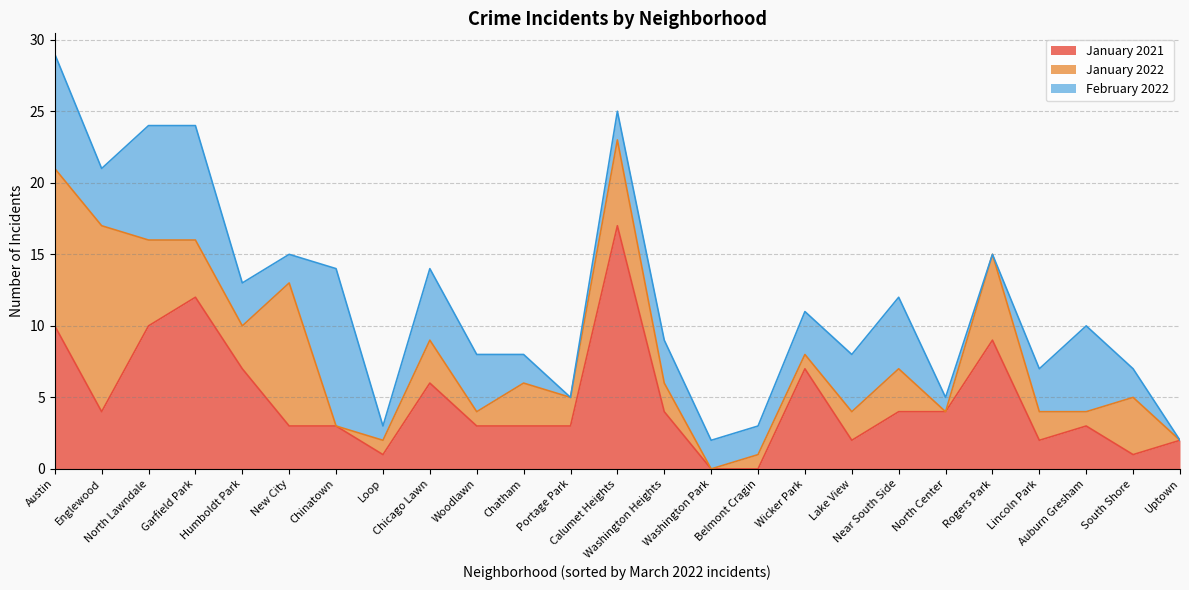

Which has a higher value, Calumet Heights or Washington Heights?

Calumet Heights